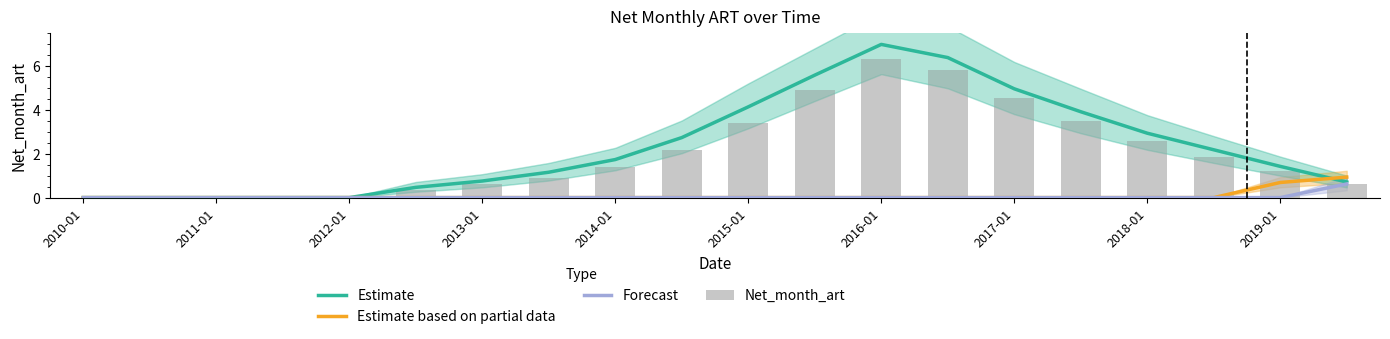

What are all the series names shown in the legend?

Estimate, Estimate based on partial data, Forecast, Net_month_art